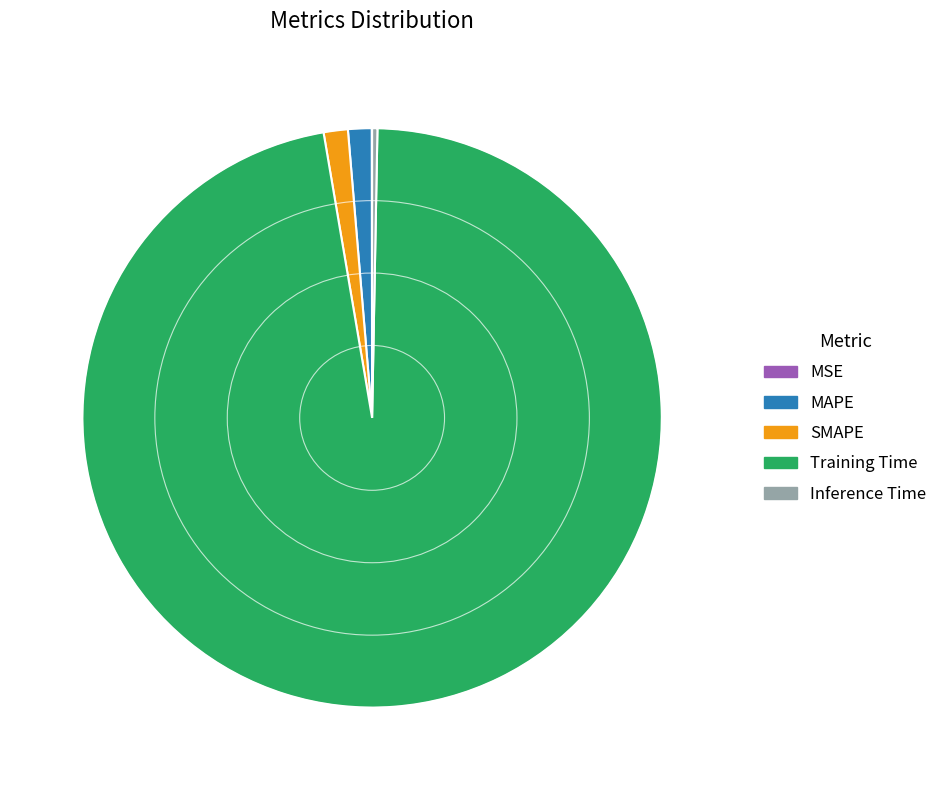

Is it true that SMAPE is 1% of the pie?

True